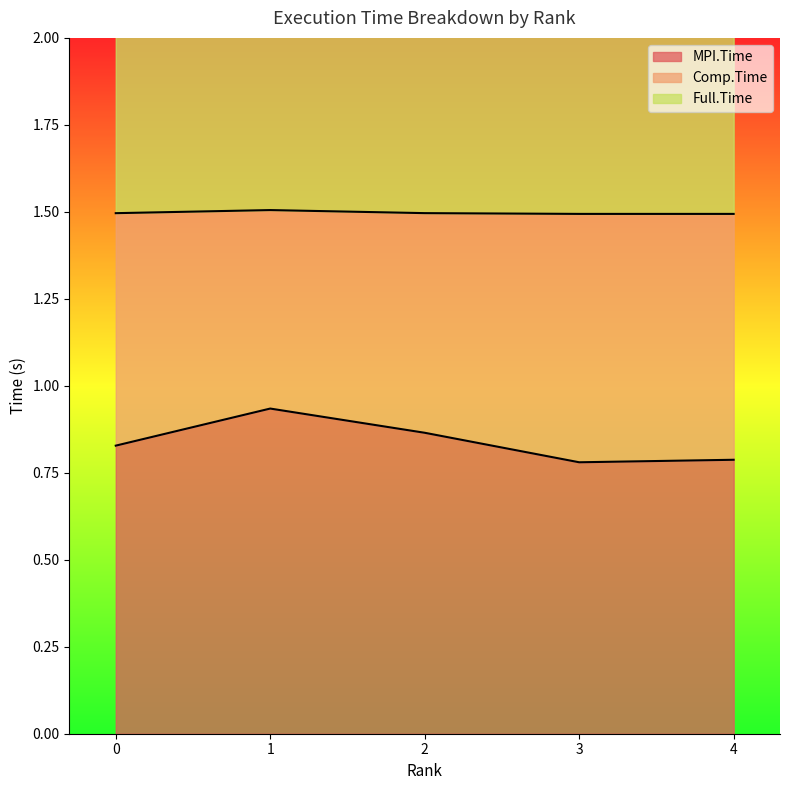

What is the smallest value displayed?

0.8